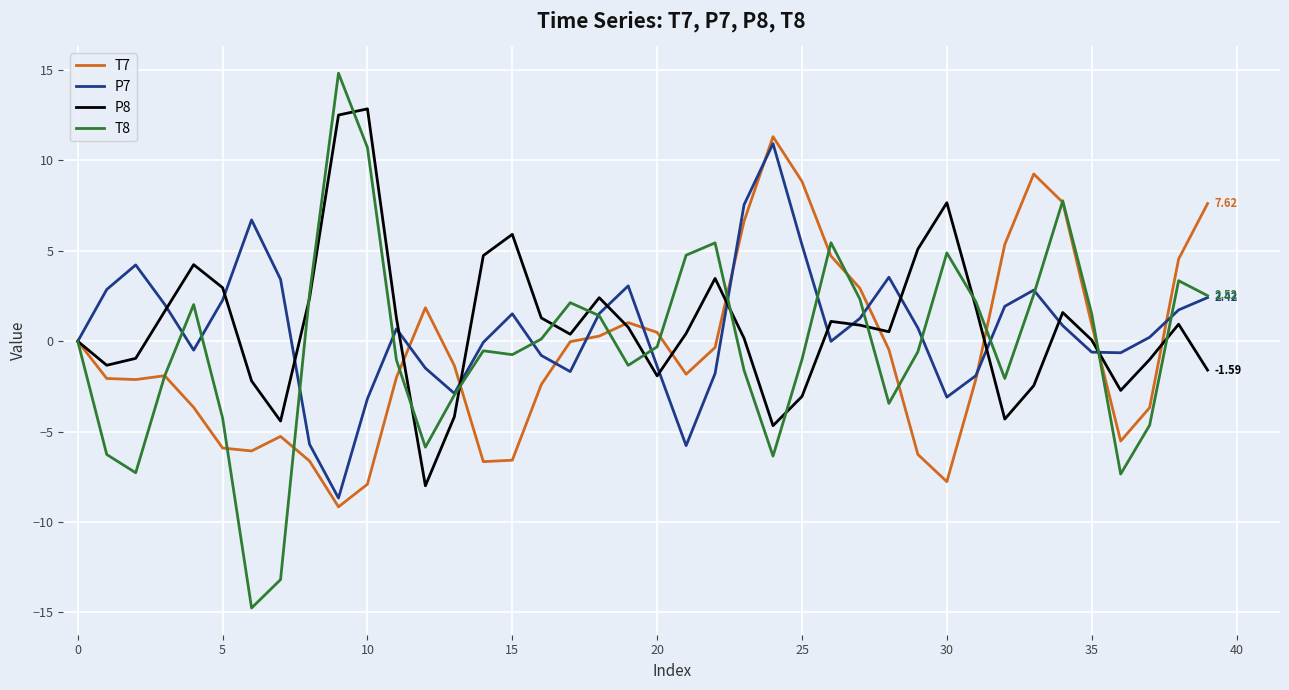

Which series has the widest spread of values?

T8